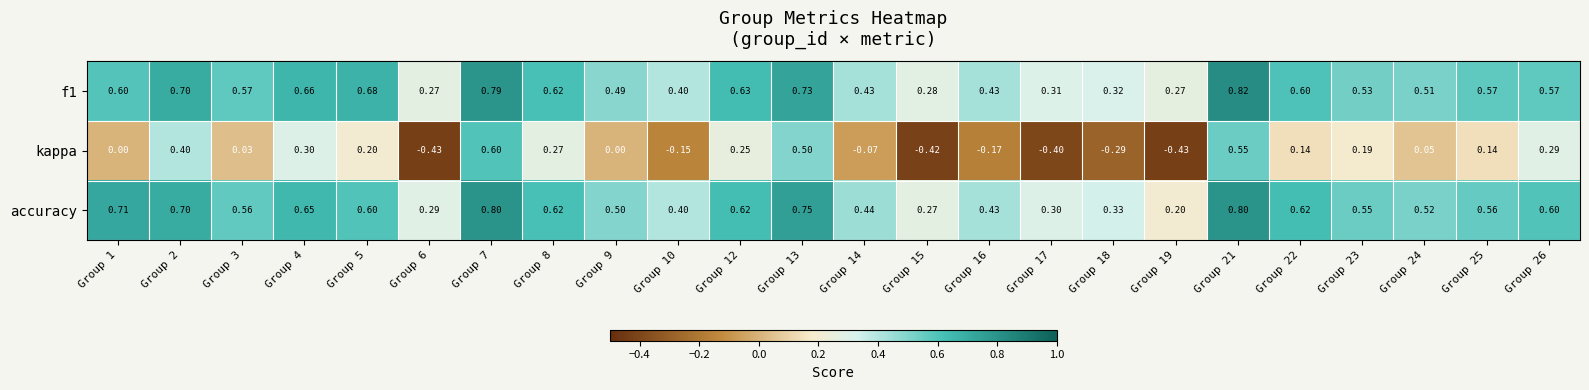

Which series has the widest spread of values?

kappa